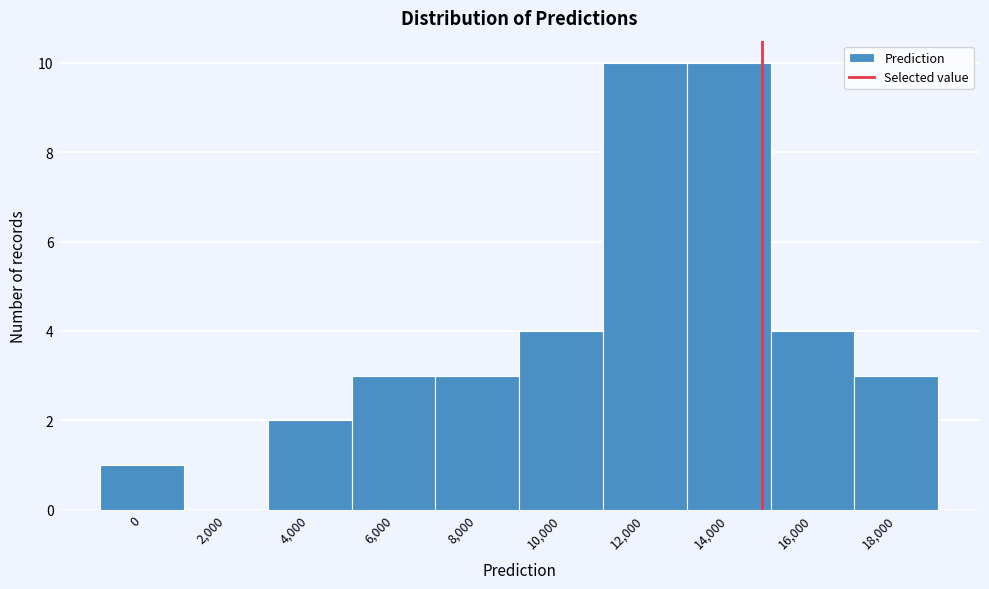

Reading left to right, what are all the values shown in this chart?

0=1	2,000=0	4,000=2	6,000=3	8,000=3	10,000=4	12,000=10	14,000=10	16,000=4	18,000=3